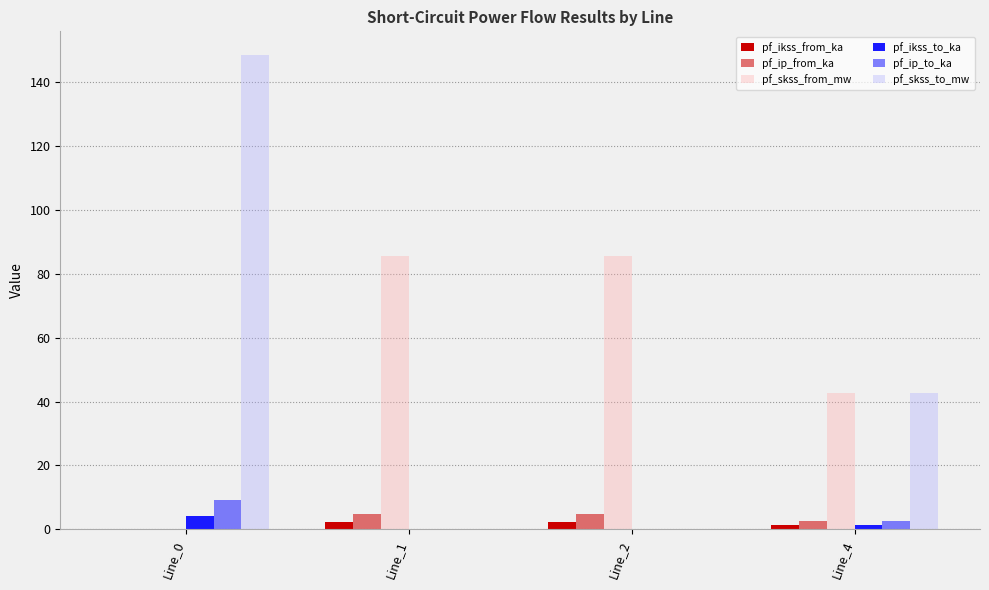

Are the bars horizontal?

No